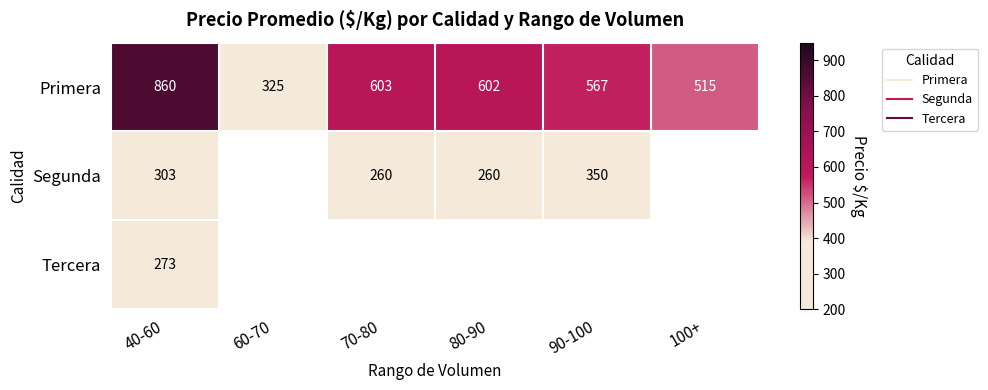

At how many categories does at least one series exceed 294?

6